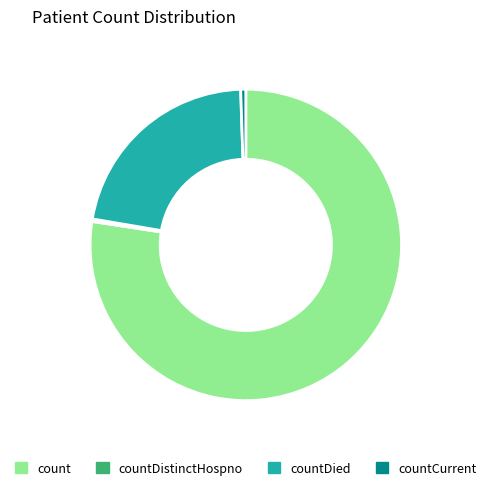

True or false: countDied accounts for 9% of the total.

False